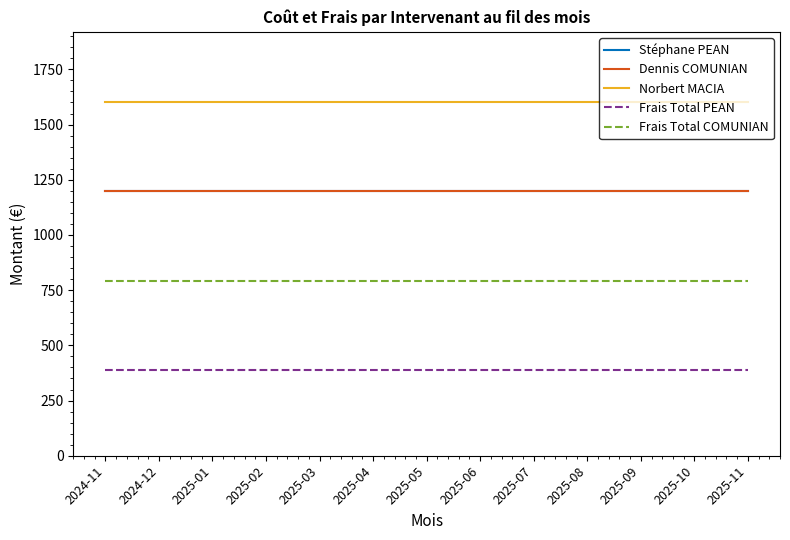

True or false: Stéphane PEAN and Frais Total PEAN cross at least once.

False